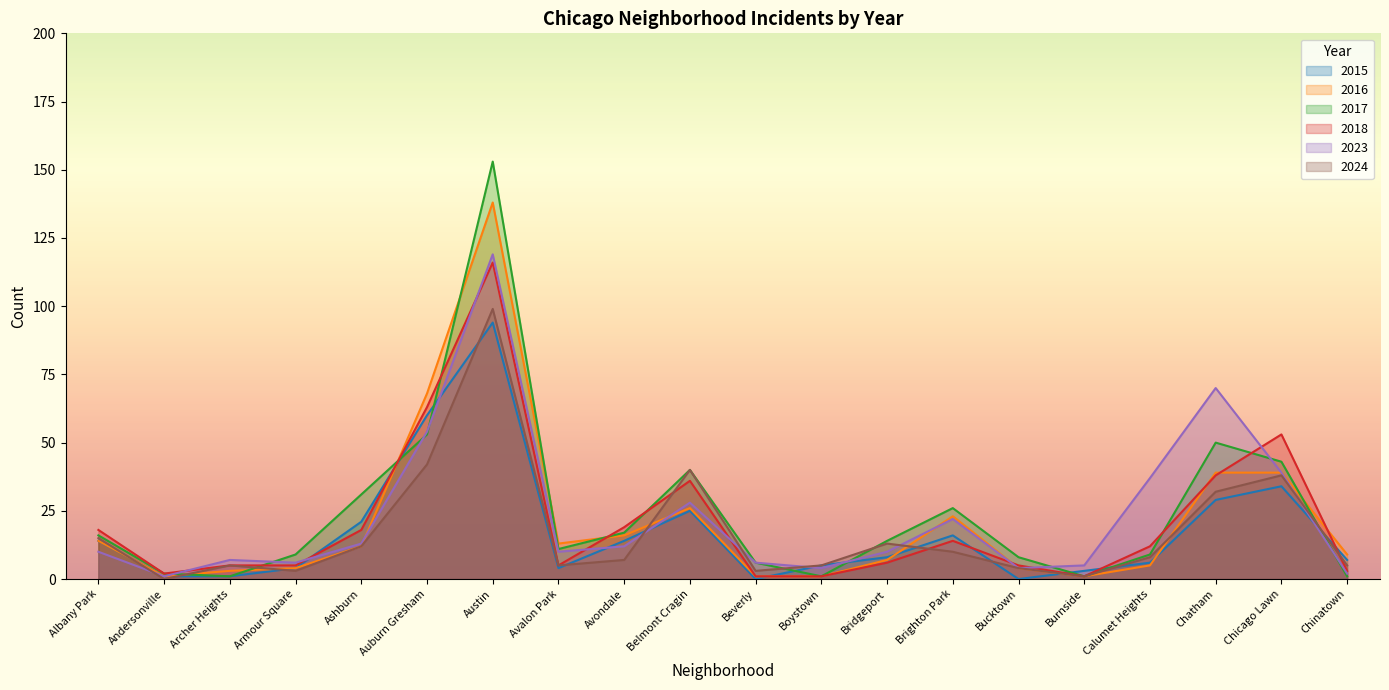

Which category has the lowest value across all series?

Beverly